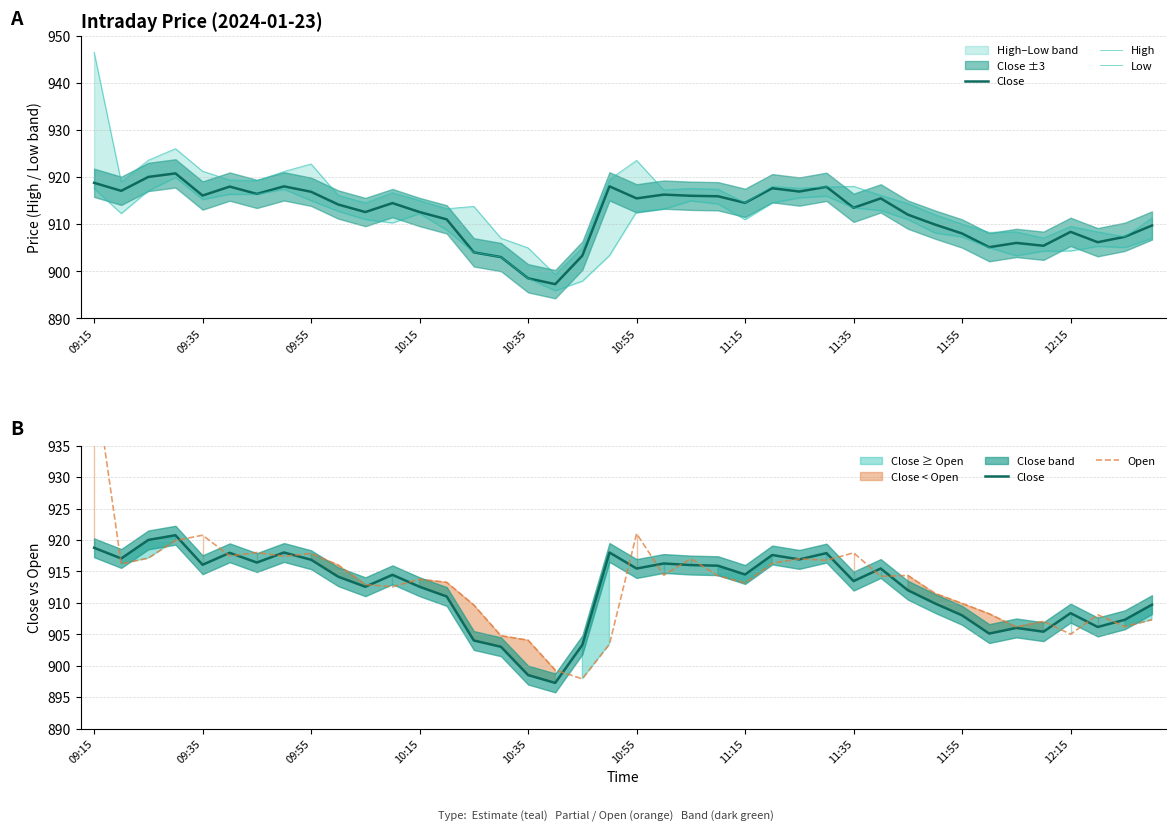

Count the number of data series in this chart.

4